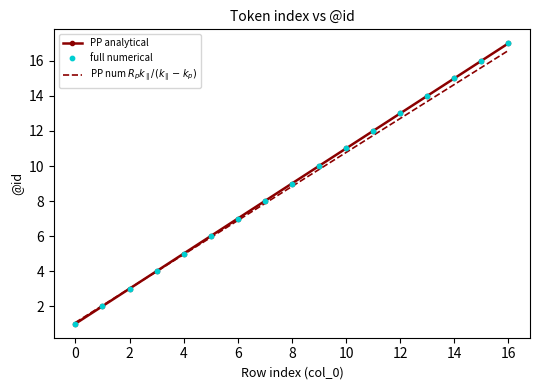

What is the minimum value shown in the chart?

1.0